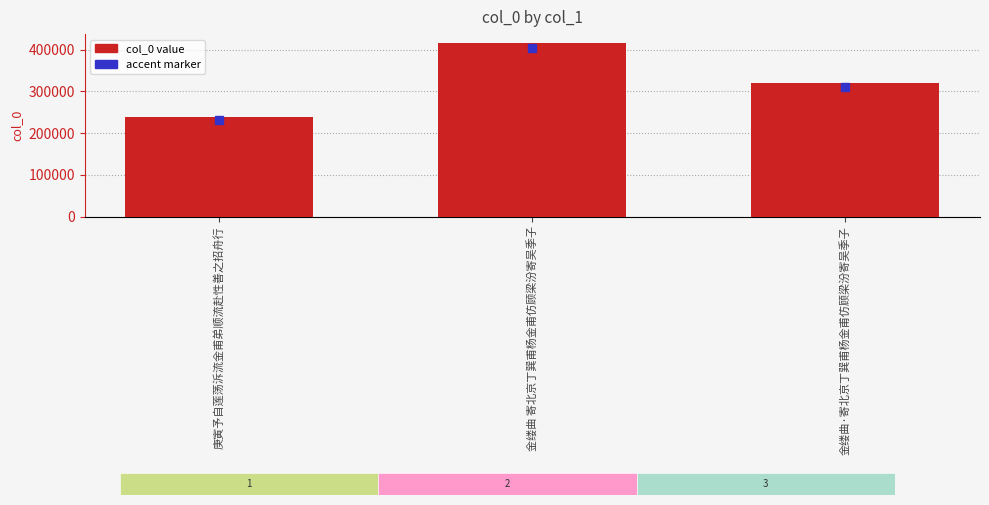

Read the value at 庚寅予自莲荡泝流金甫弟顺流赴性善之招舟行, to the nearest 50.

237650